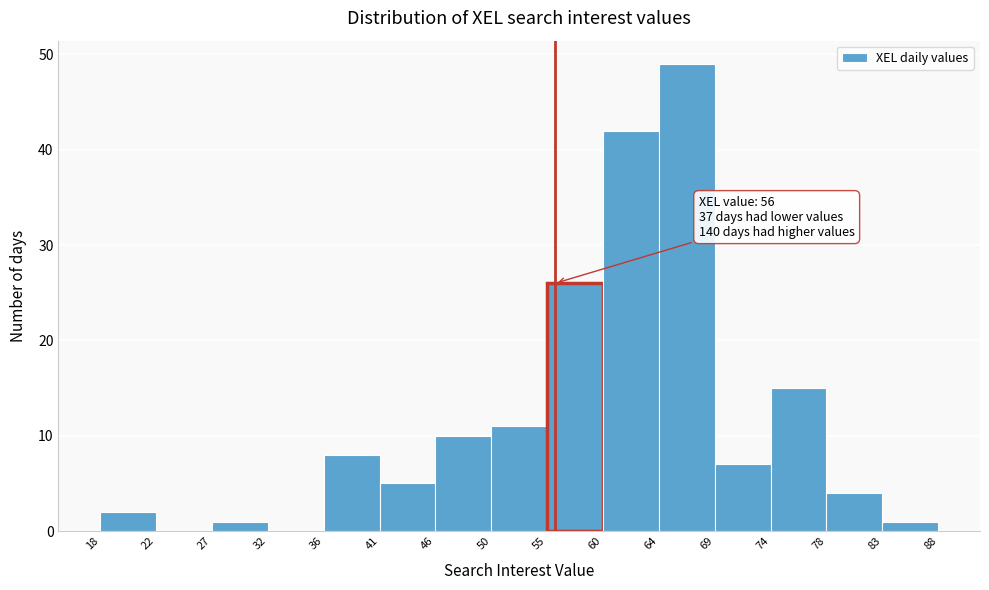

Which range on the x-axis has the tallest bar?

64 to 69